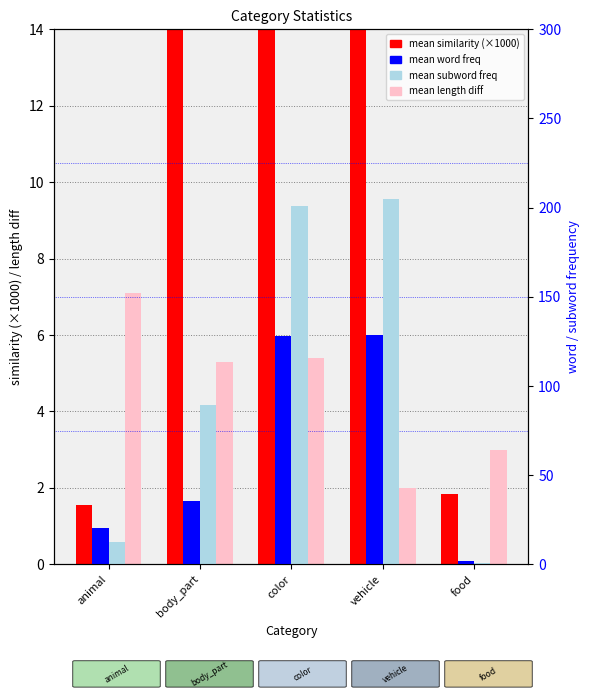

At which label does mean length diff first exceed 5?

animal